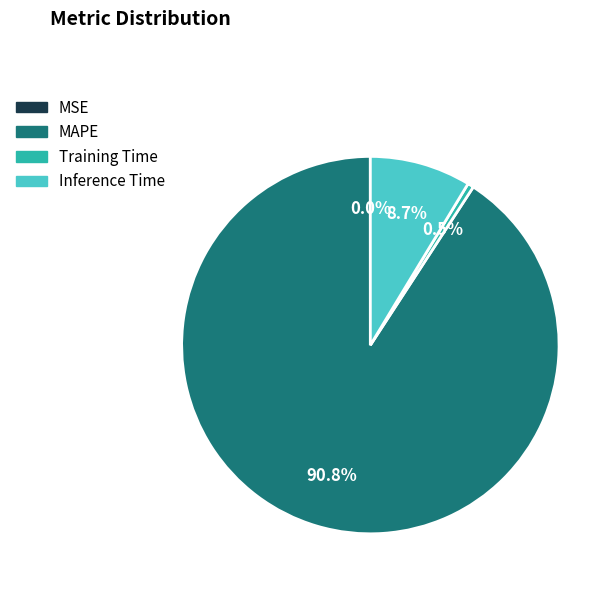

Does any single category account for the majority?

Yes